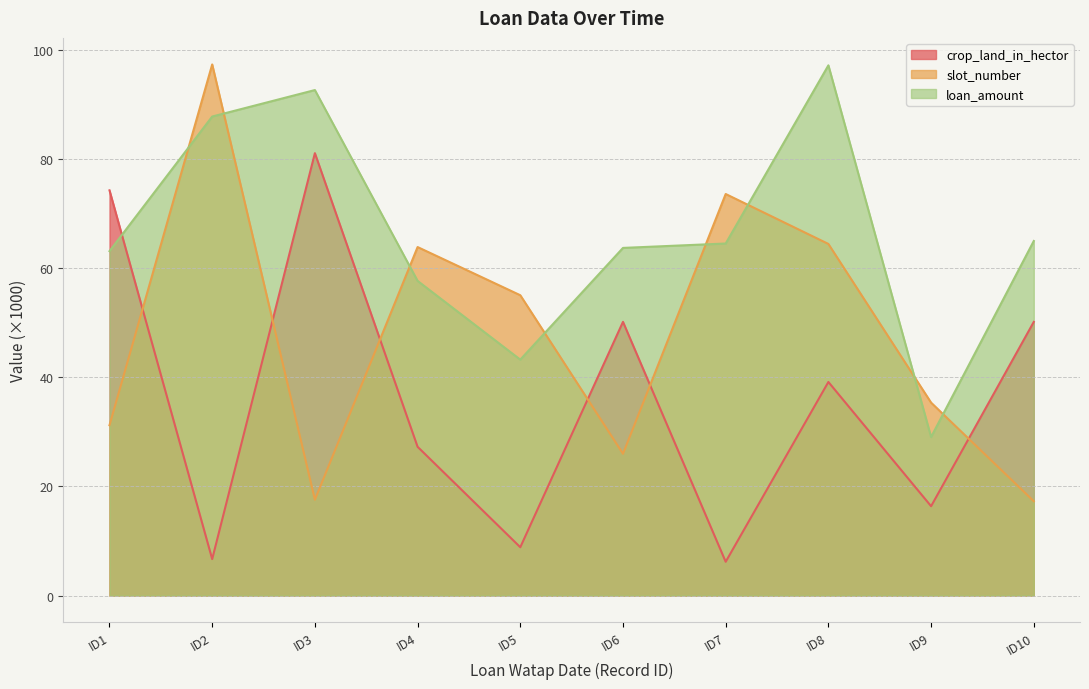

Where is the first local minimum for crop_land_in_hector?

ID2